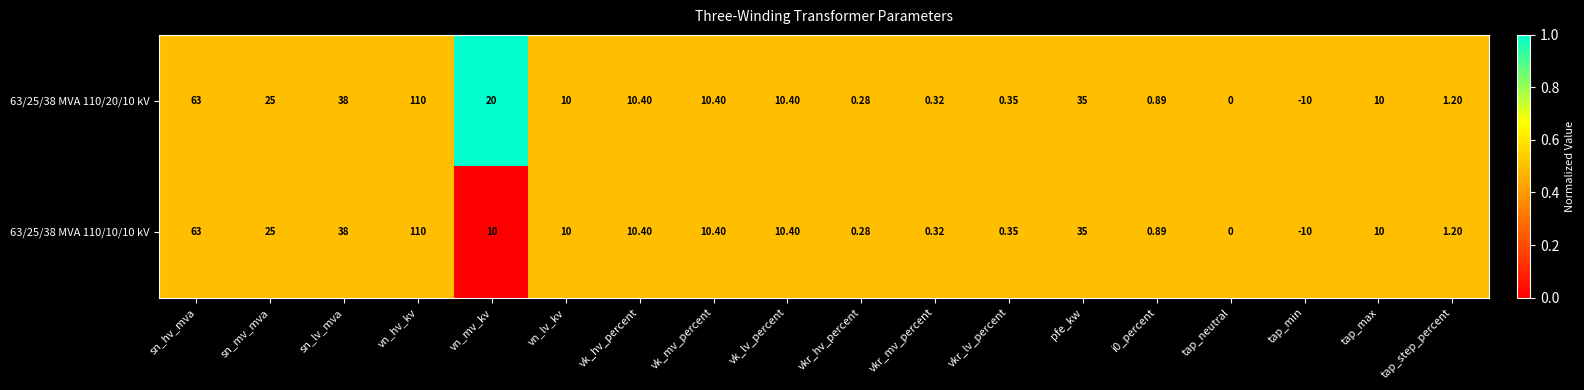

At which category is the sum across all series the highest?

vn_hv_kv